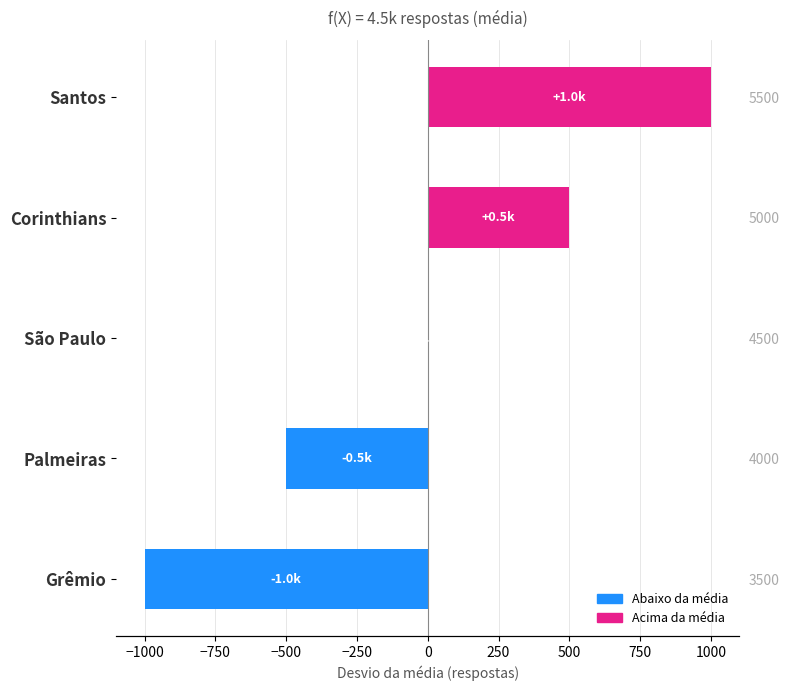

What is the value of the 2nd bar from the left?

-500